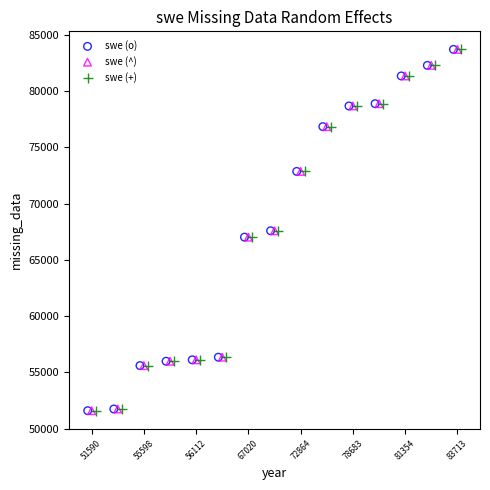

What are all the series names shown in the legend?

swe (o), swe (^), swe (+)